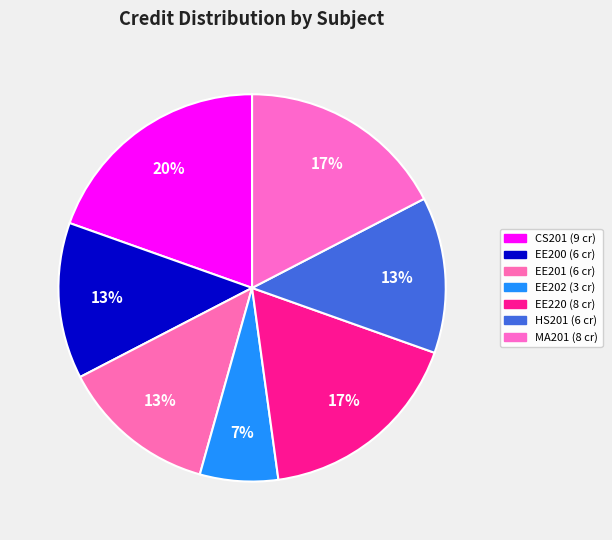

Between HS201 and MA201, which is larger?

MA201